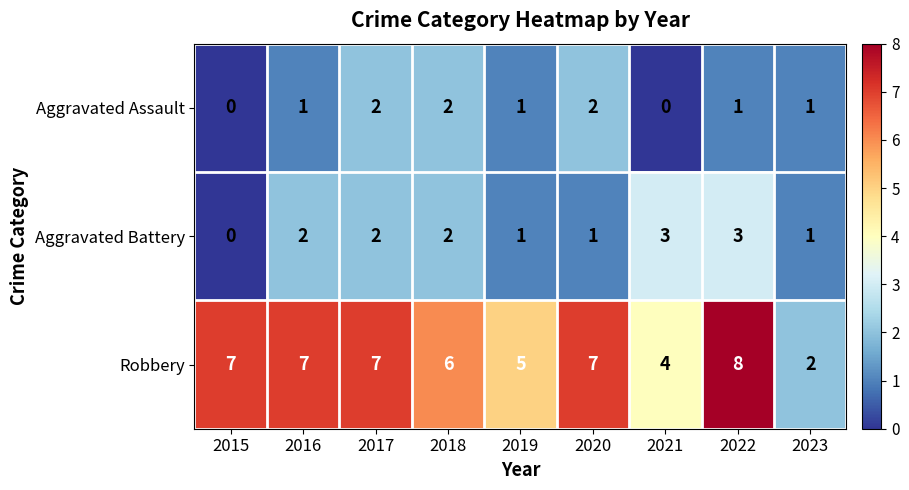

Between 2016 and 2021, which series saw the biggest shift?

Robbery